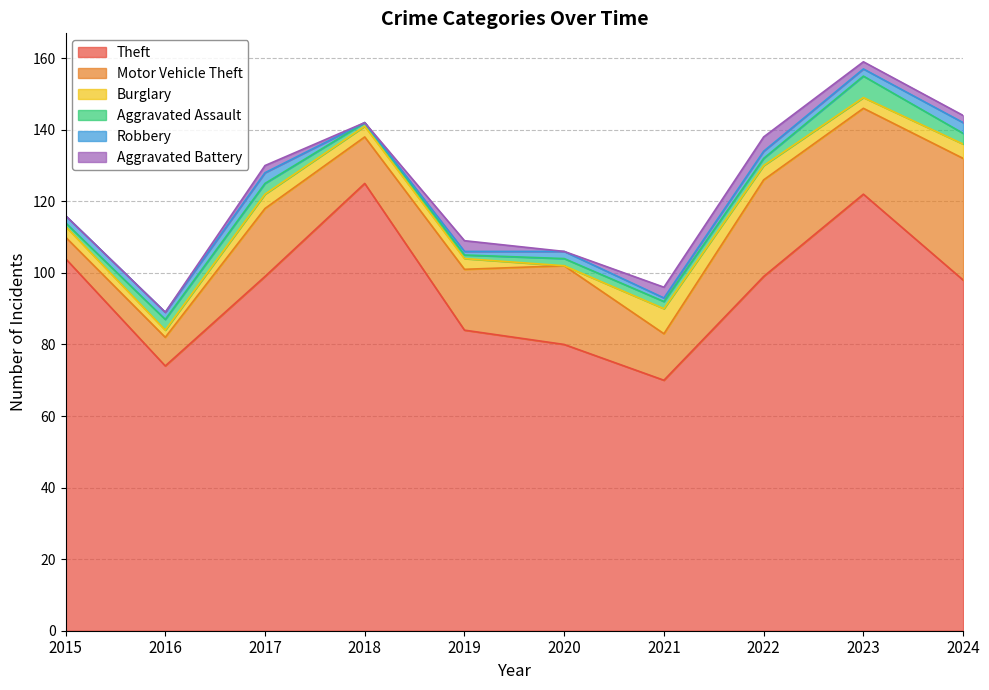

Between 2016 and 2018, which is larger?

2018